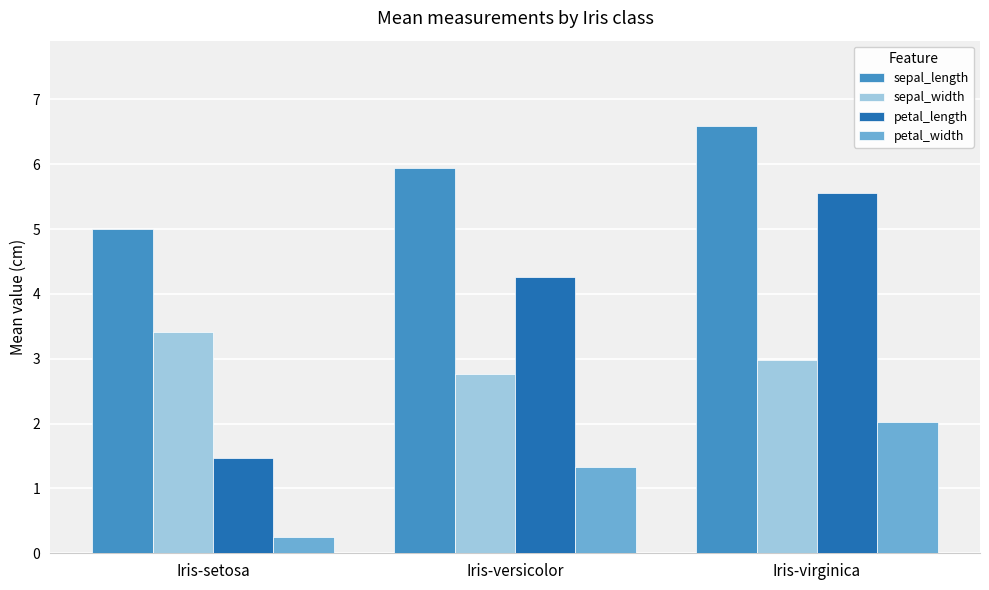

Are the bars grouped side by side (vs. stacked)?

Yes